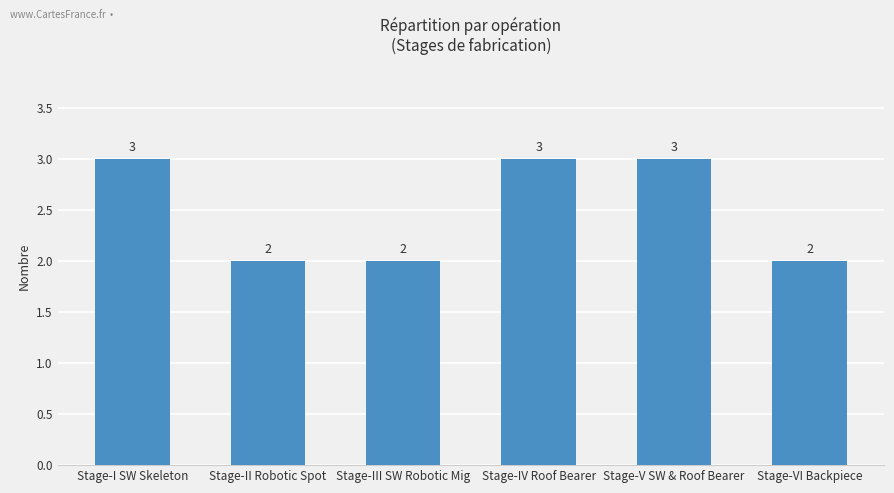

Count the values in the range 2 to 3.

6